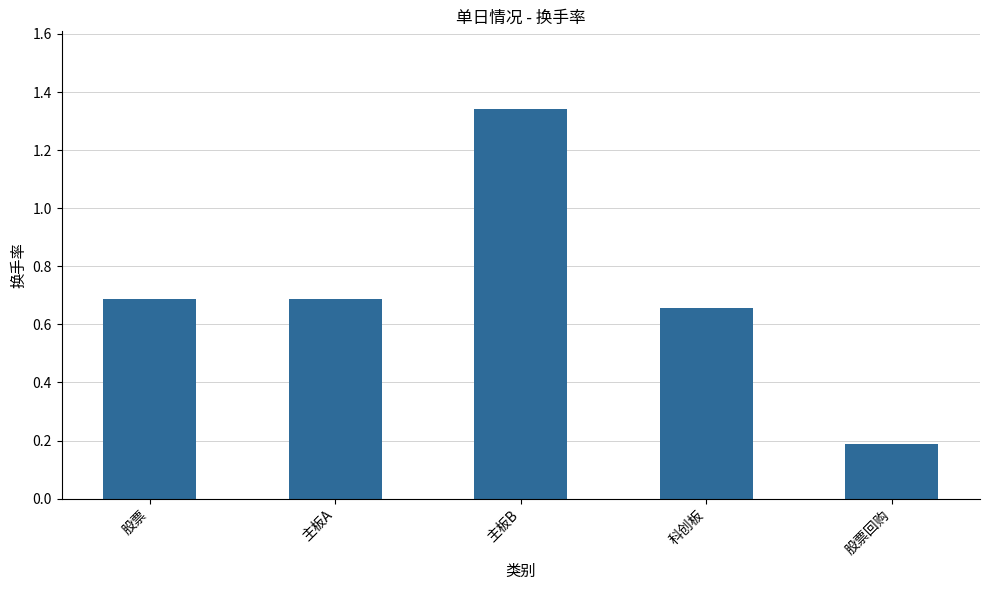

How many data points does each series have?

5